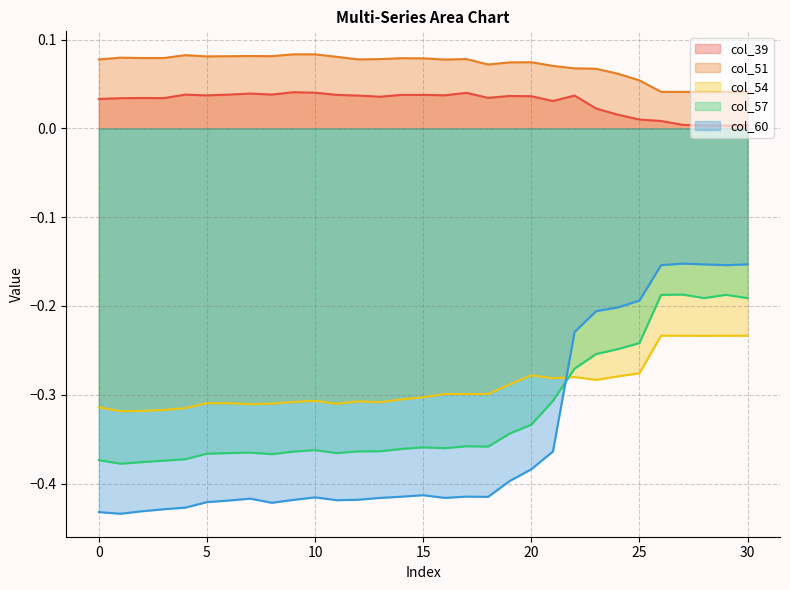

True or false: col_54 has a value of -0.1 at 4.

False